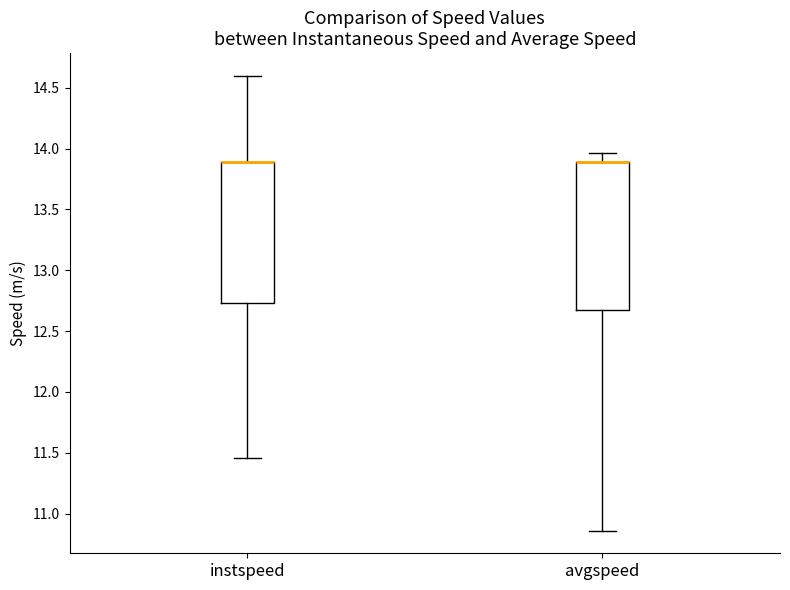

Reading left to right, transcribe this box plot: for each box, give where its median line is, the range the box spans, and where its two whiskers end, as read against the y-axis. The values are not printed on the chart, so give them approximately, as read against the axis.

instspeed: median 13.90 (drawn on the box's upper edge), box 12.75 to 13.90, whiskers 11.45 to 14.60
avgspeed: median 13.90 (drawn on the box's upper edge), box 12.70 to 13.90, whiskers 10.85 to 13.95